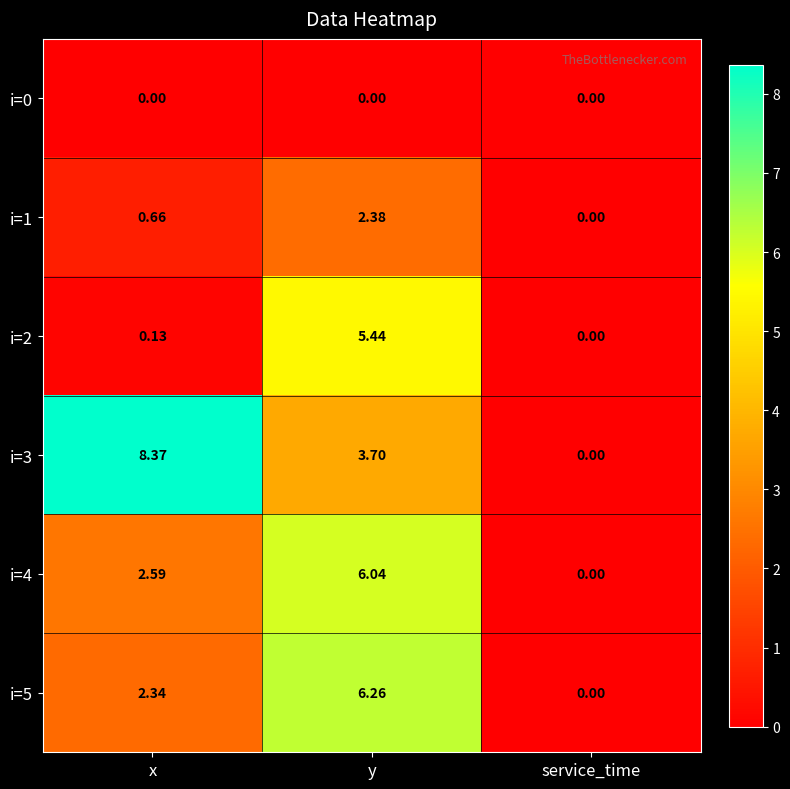

Which label corresponds to the largest value in the chart?

x